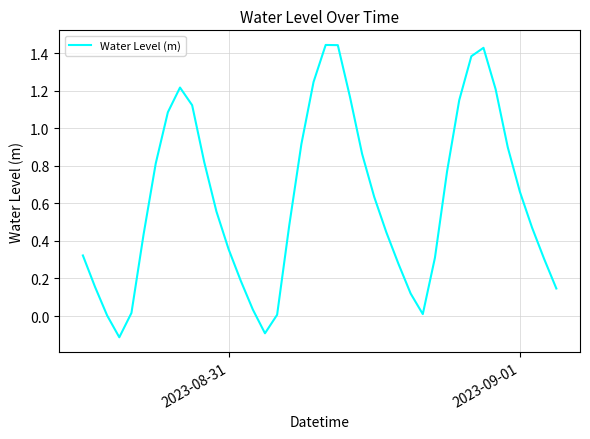

Does the chart have visible grid lines?

Yes